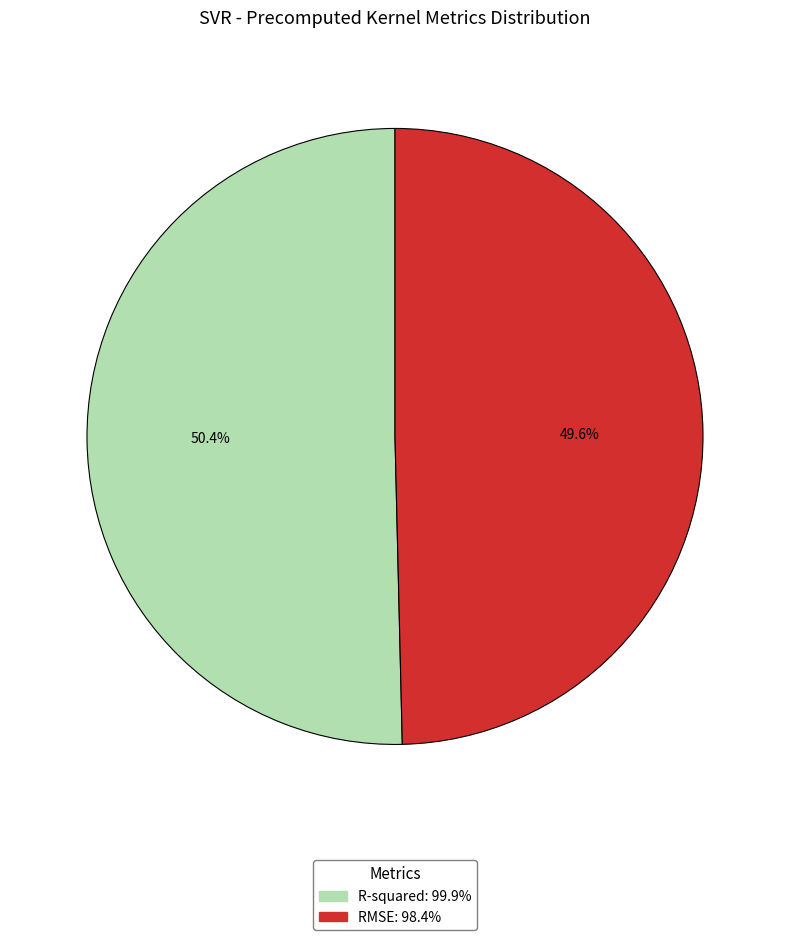

Count the number of slices in the pie.

2